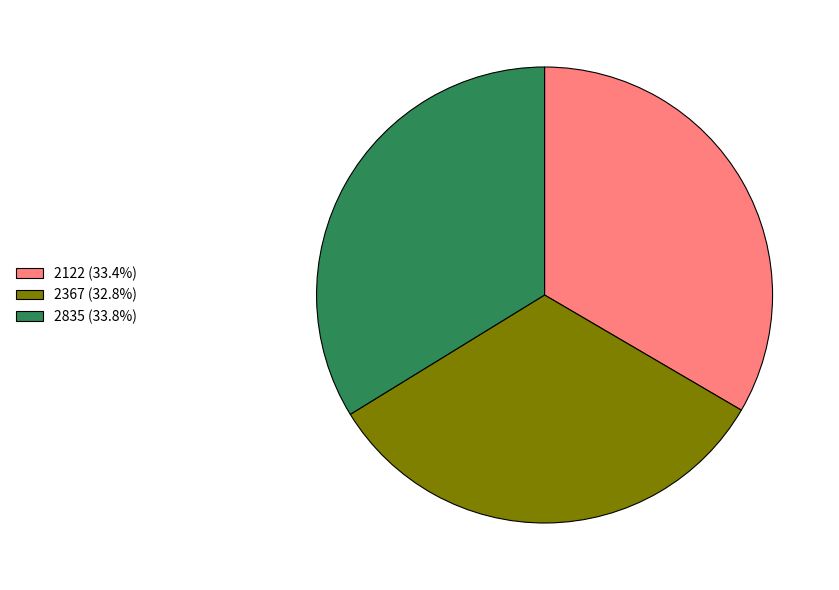

True or false: 2122 accounts for 33% of the total.

True